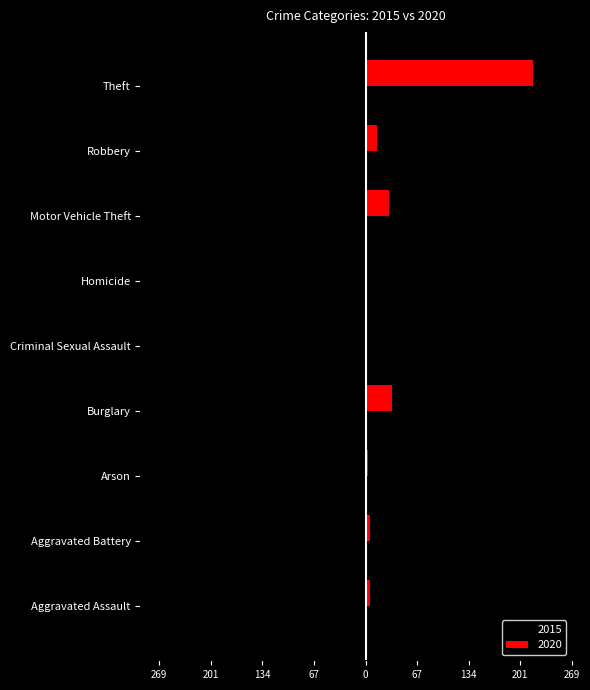

Where is 2015 nearest to the value -134?

Burglary